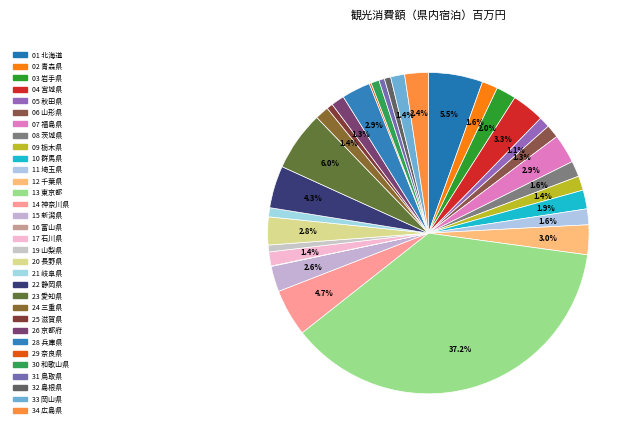

To the nearest percent, what is the combined percentage of 15 新潟県 and 02 青森県?

4%